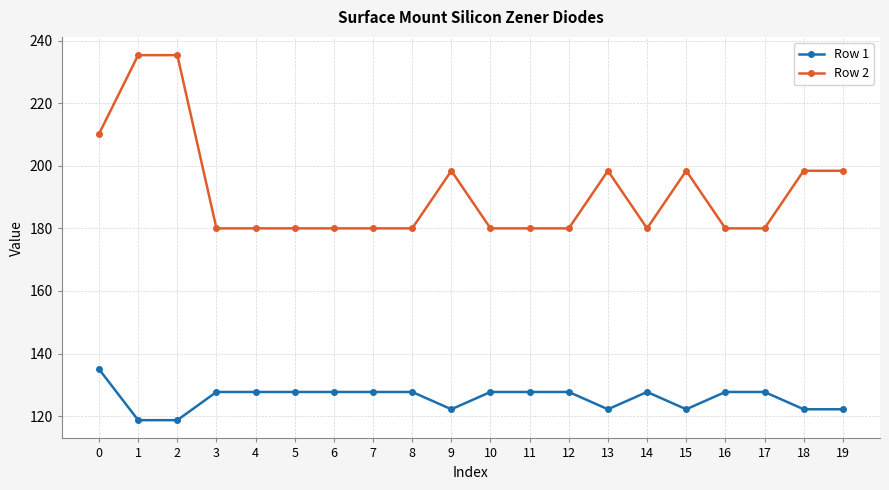

What is the difference between the second highest and second lowest values in the Row 2 series?

55.3